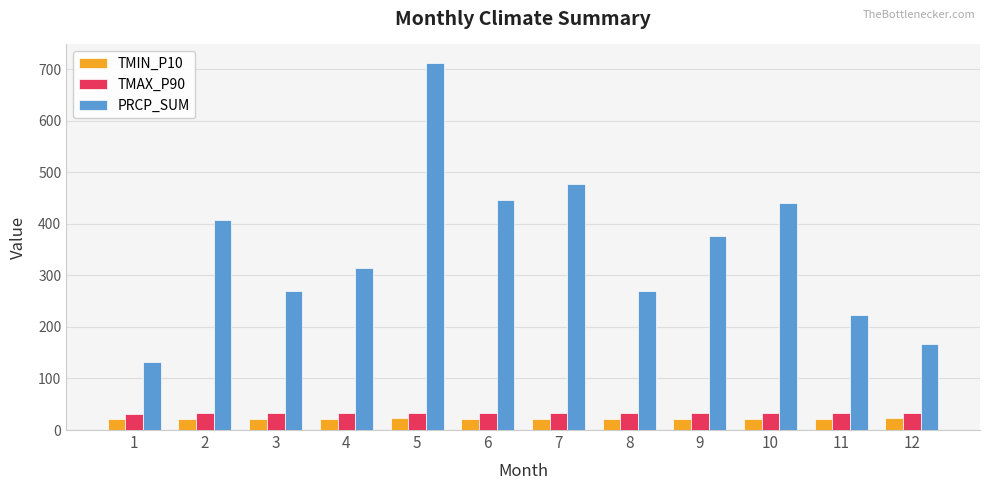

Between 2 and 3, which series saw the biggest shift?

PRCP_SUM